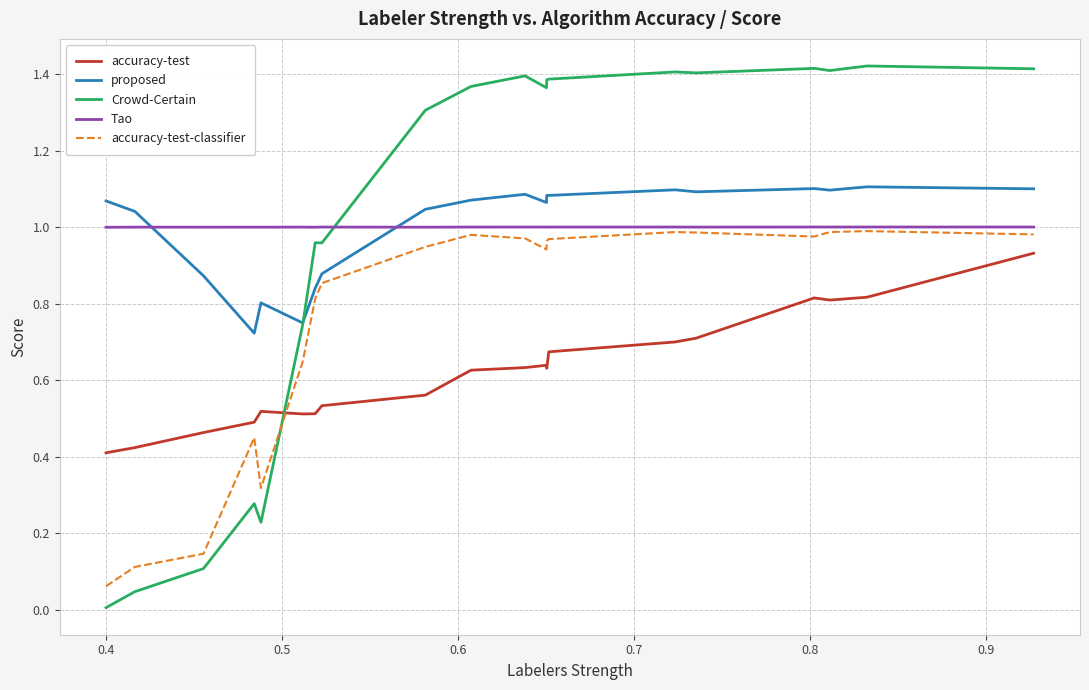

Which series has the widest spread of values?

Crowd-Certain